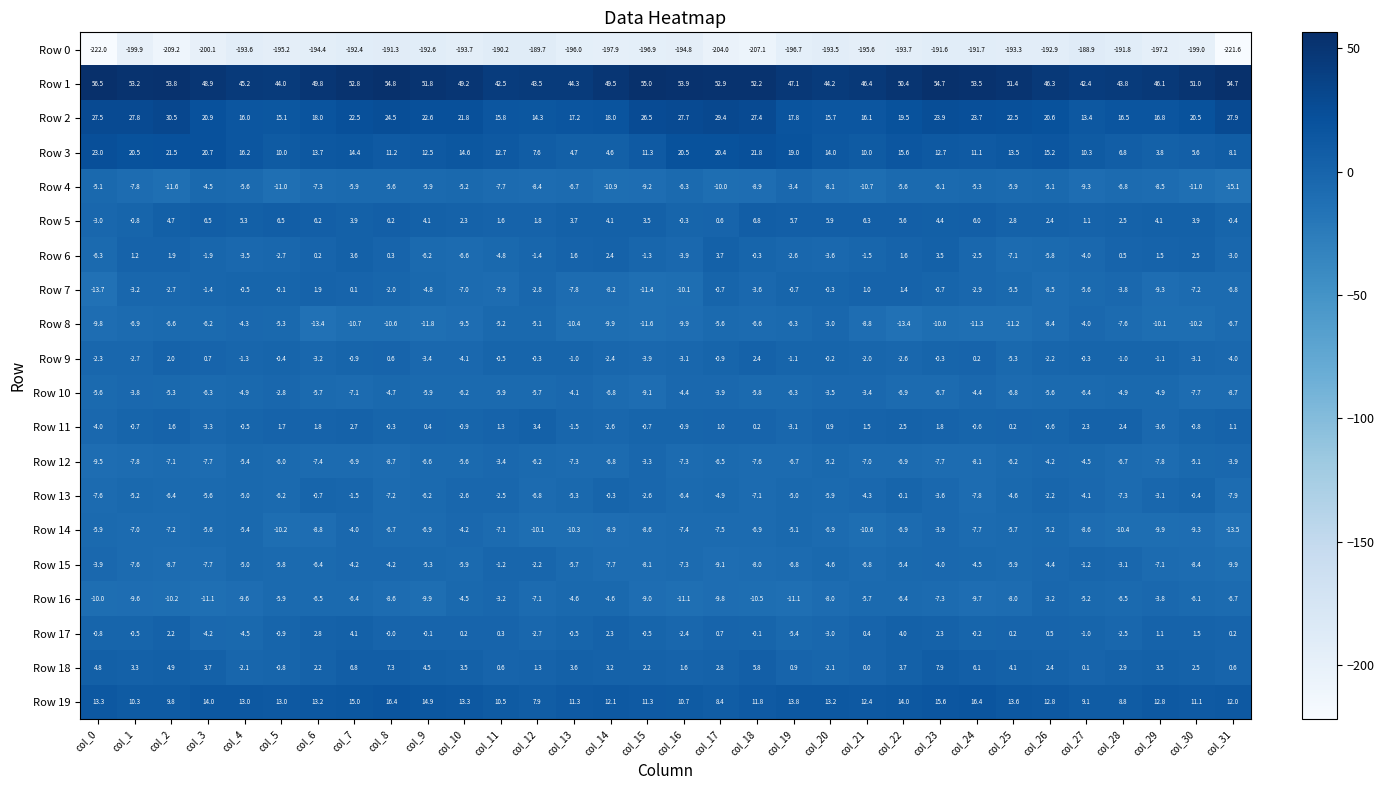

Which series changed the most between col_15 and col_27?

Row 2